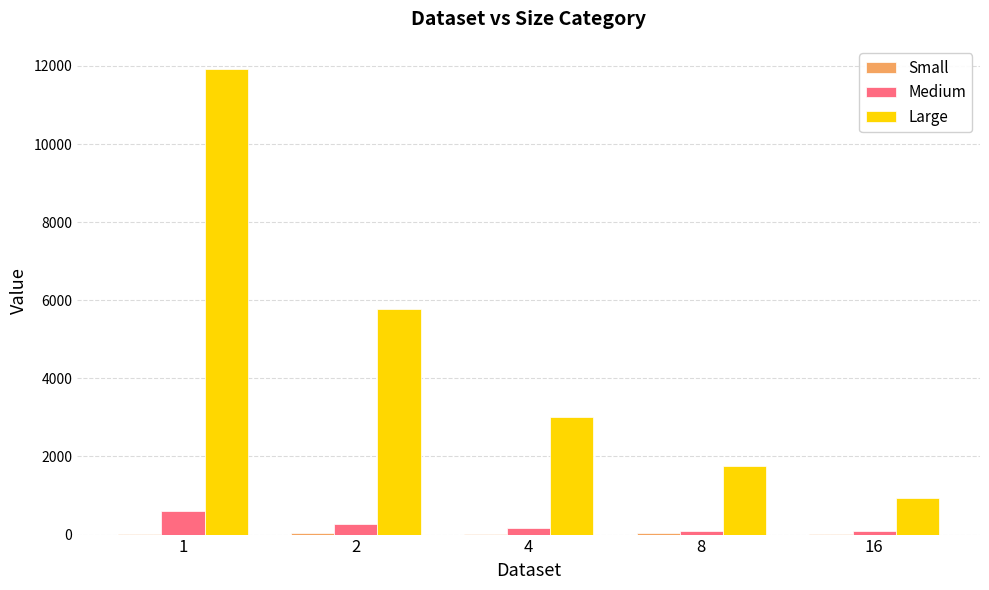

What value does the Large series have at 8?

1751.0